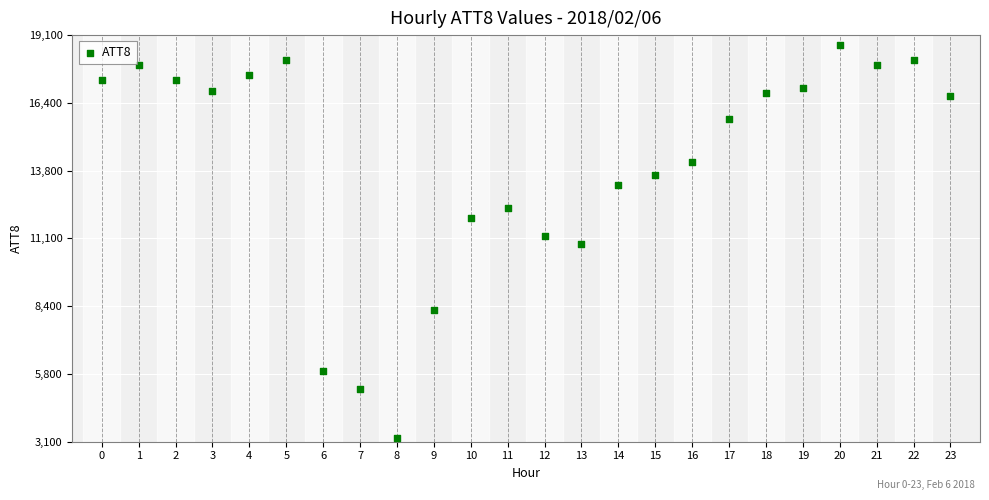

What is the range of Y values (max minus min)?

15400